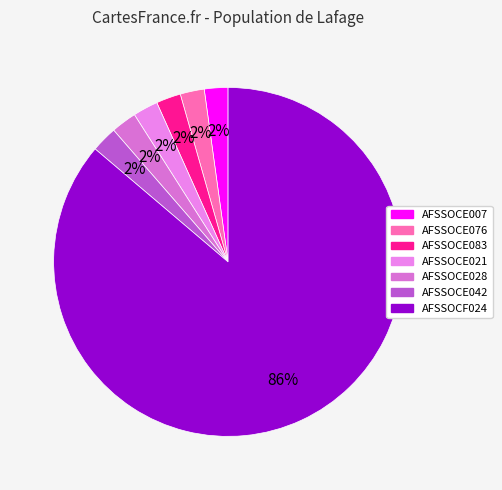

How many slices are in this pie chart?

7